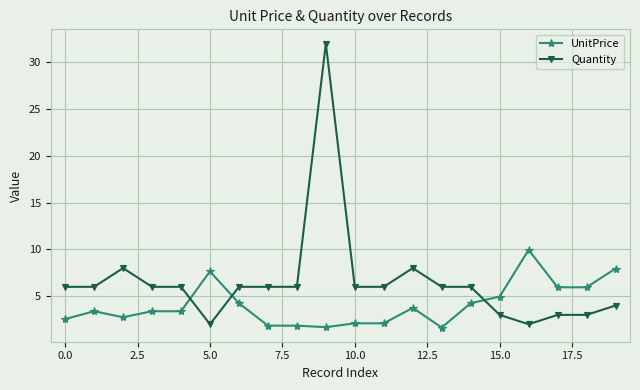

Which series has the largest range (max minus min)?

Quantity